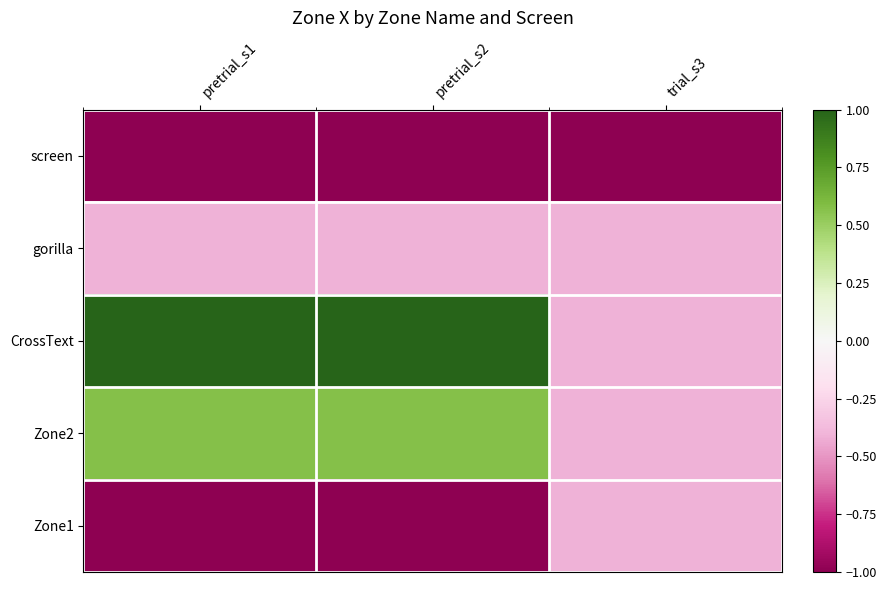

Which series has the widest spread of values?

CrossText